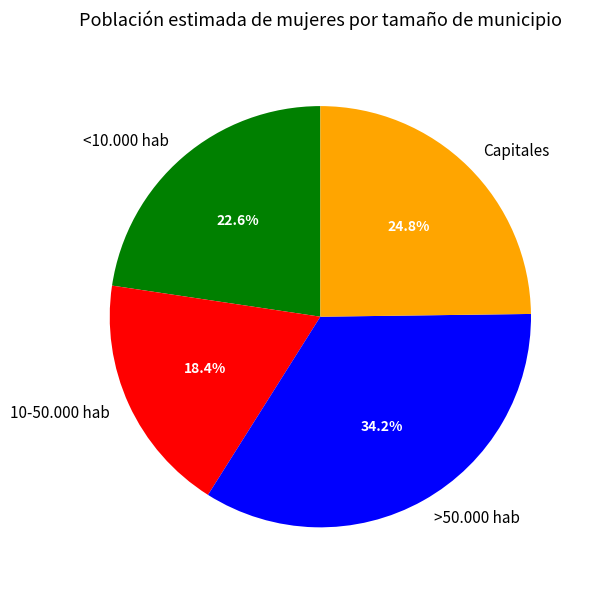

Approximately how many times larger is the value at <10.000 hab compared to 10-50.000 hab?

1.2